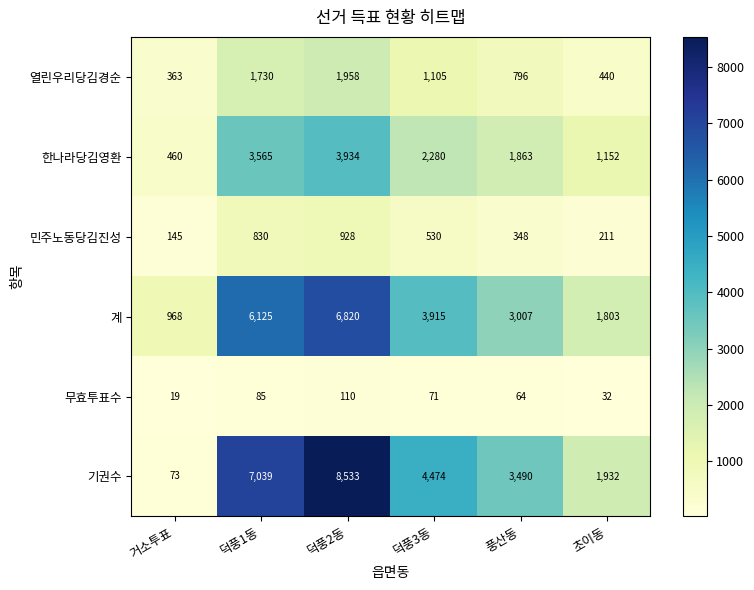

What is the sum of the 계 values at 풍산동 and 덕풍1동?

9132